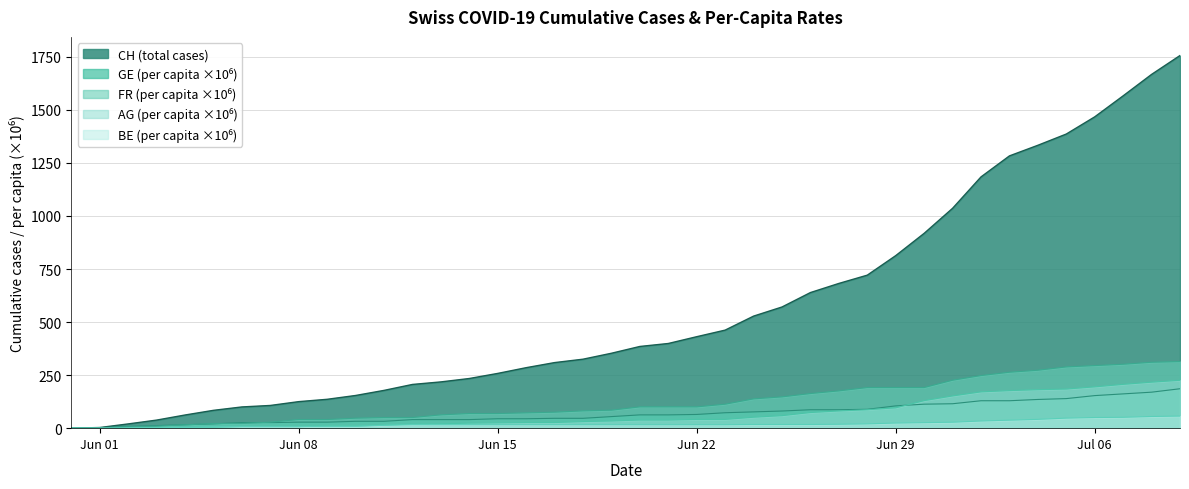

Which series has the largest range (max minus min)?

CH (total cases)